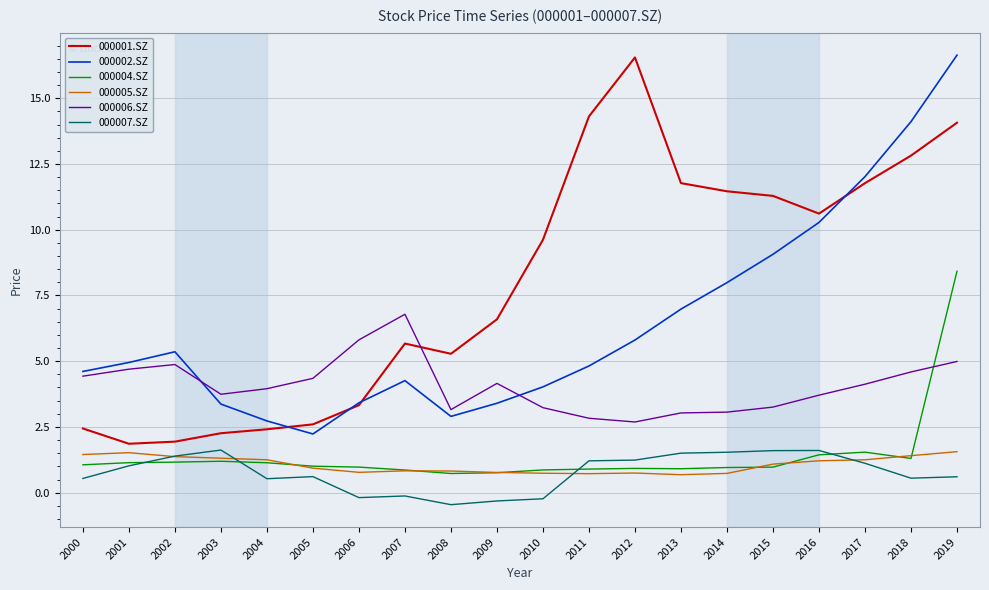

True or false: 000007.SZ and 000002.SZ cross at least once.

False